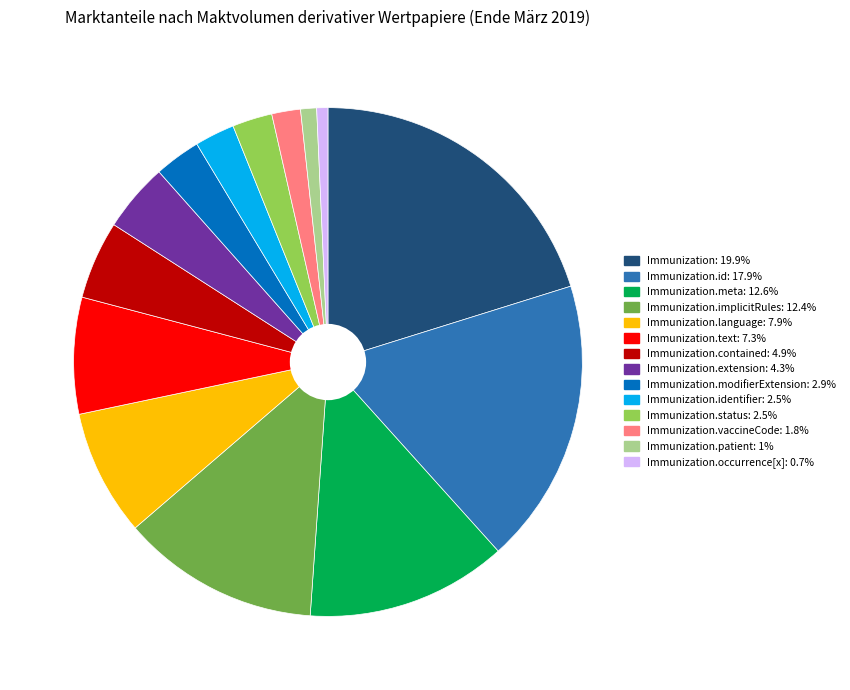

Is there any slice that represents more than half of the pie?

No